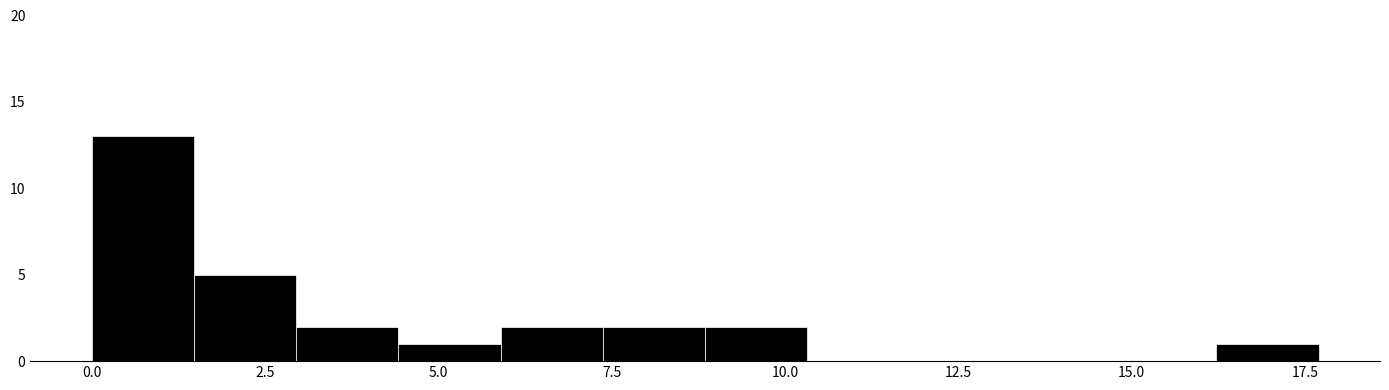

Read against the x-axis, roughly where is the centre of the tallest bar?

0.5